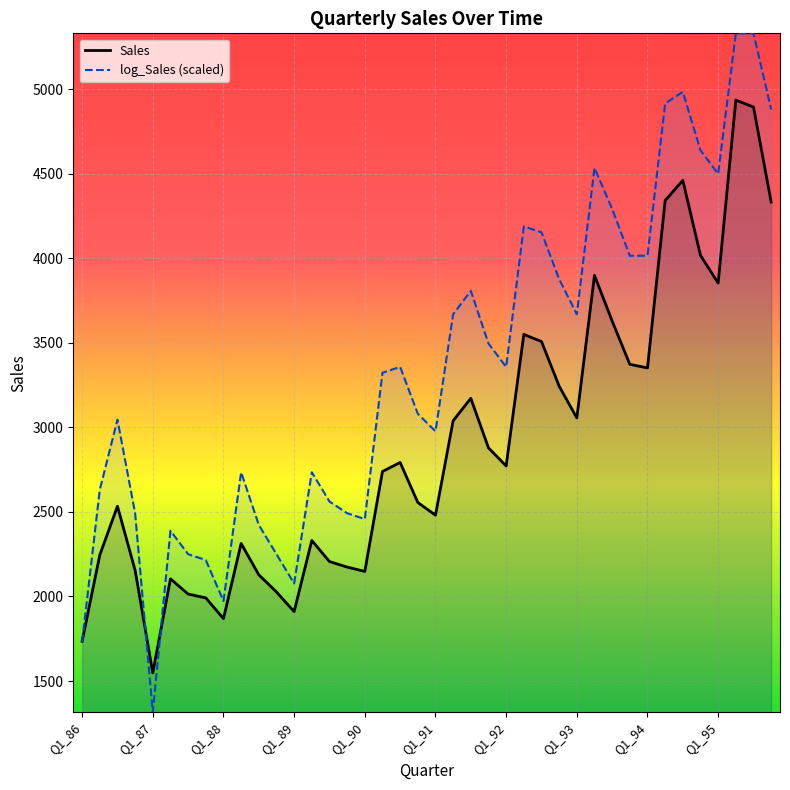

What is the total value across all series at Q2_93?

8433.8